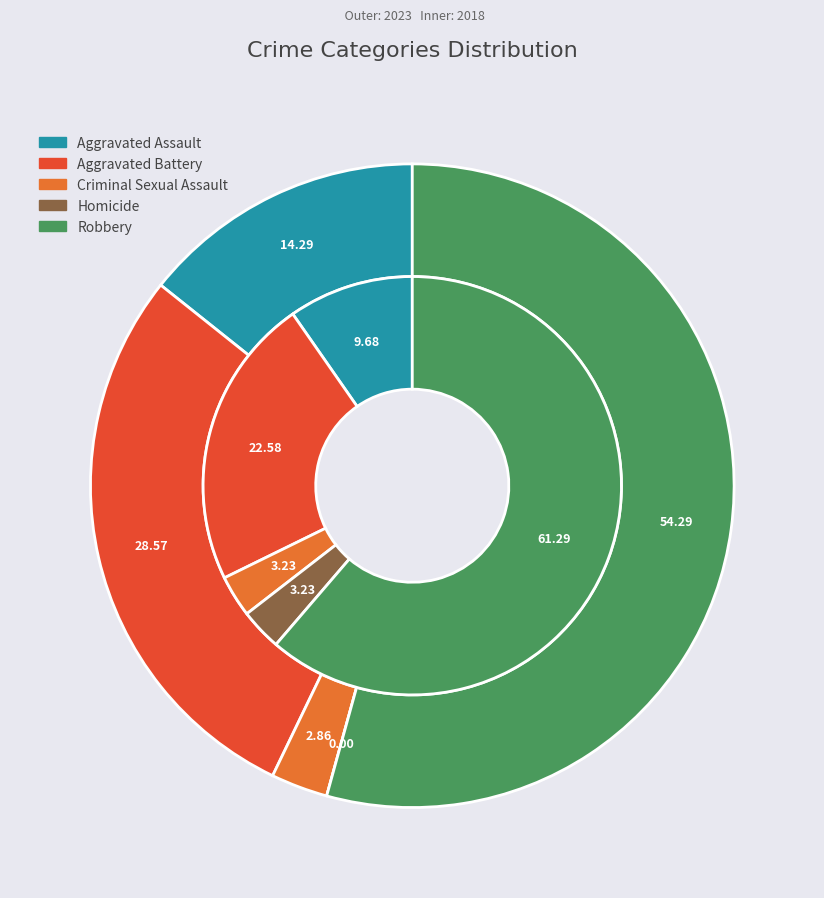

How many segments does this pie chart have?

5